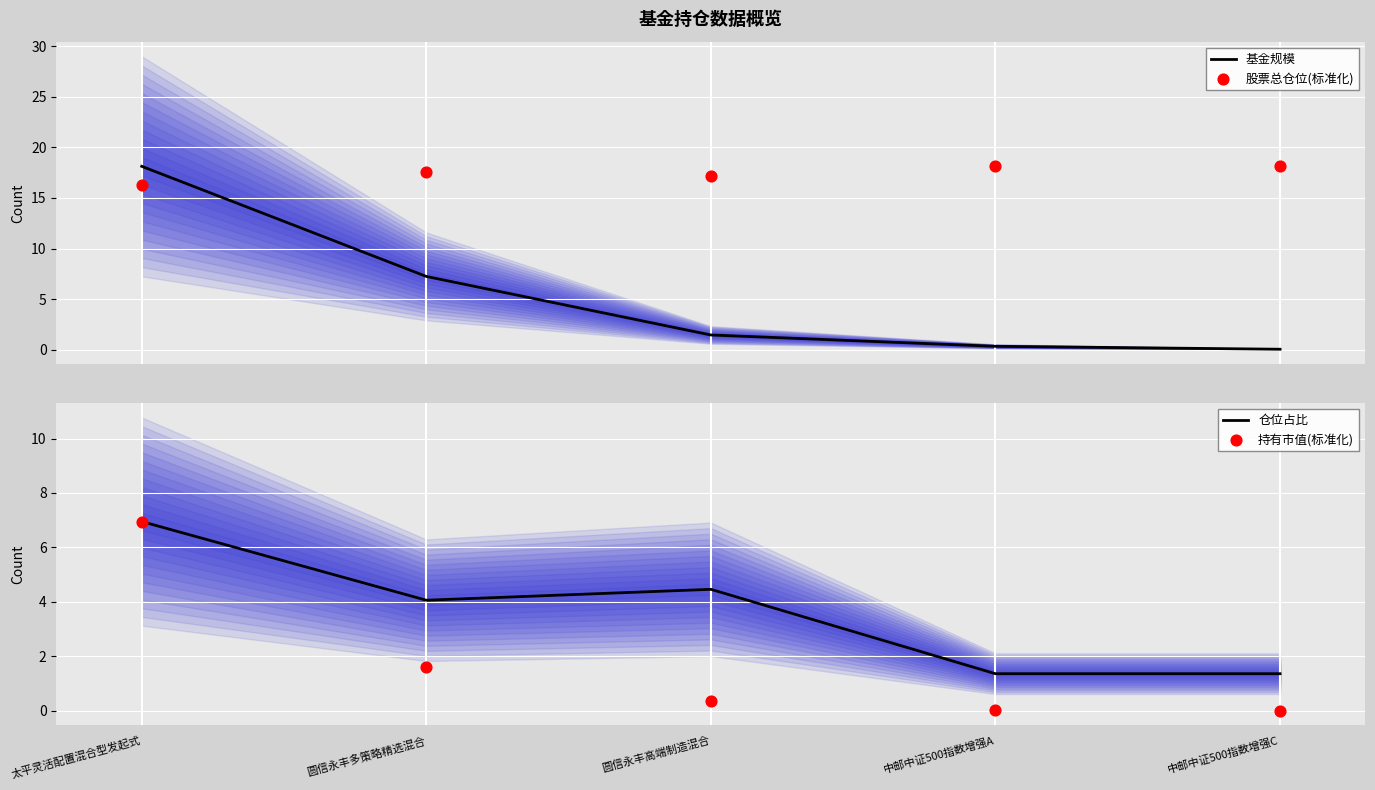

What is the total value across all series at 太平灵活配置混合型发起式?

48.4